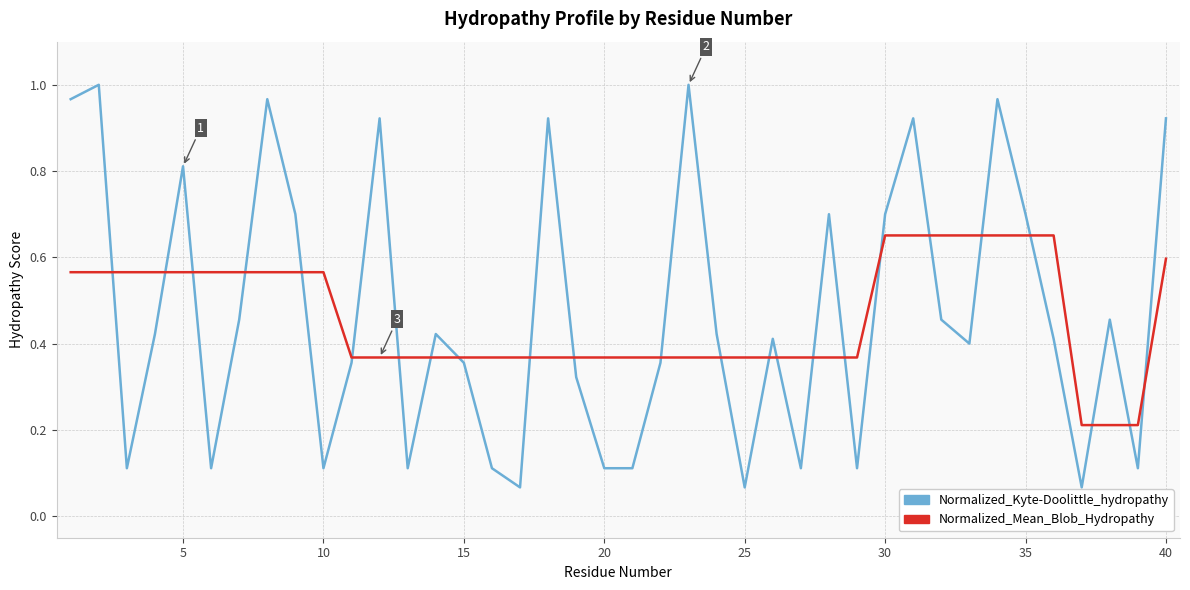

Which series has the largest range (max minus min)?

Normalized_Kyte-Doolittle_hydropathy